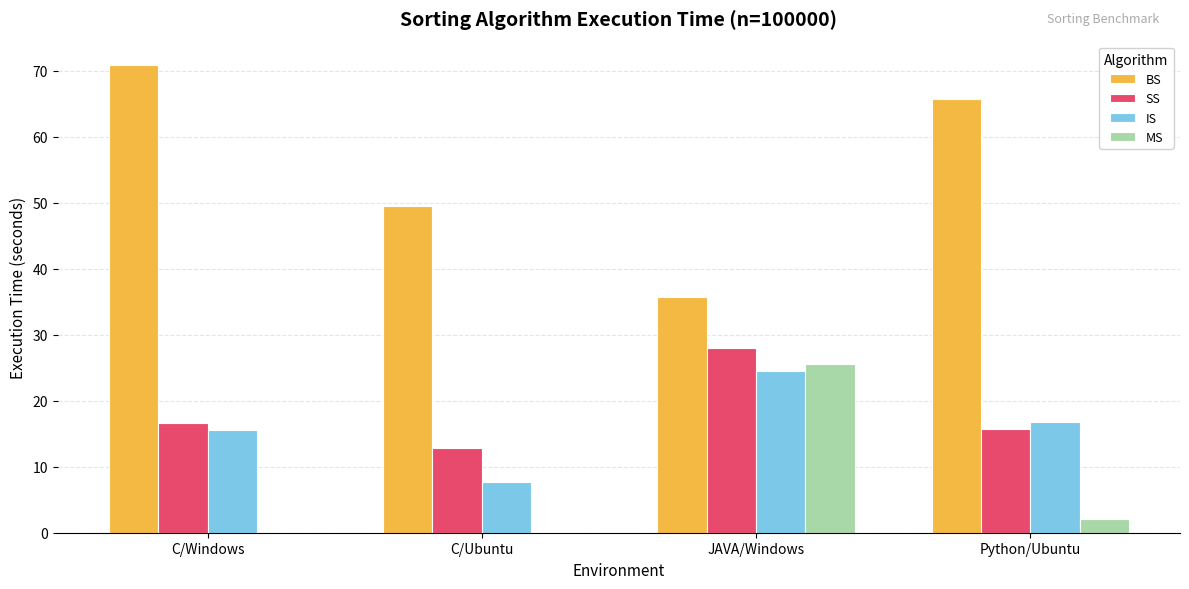

Between C/Ubuntu and JAVA/Windows, which series saw the biggest shift?

MS